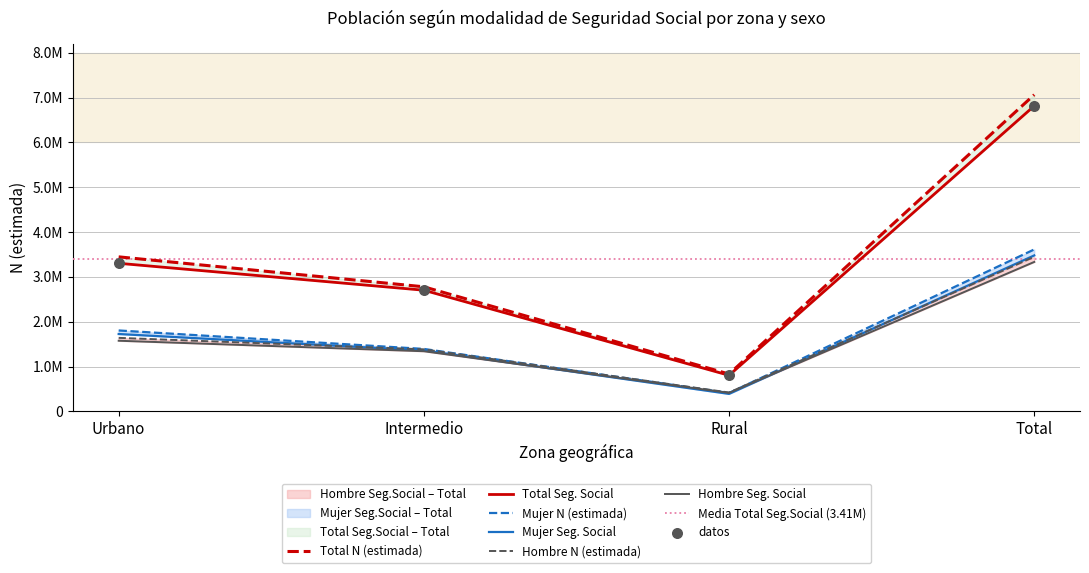

At which category is the sum across all series the highest?

Total